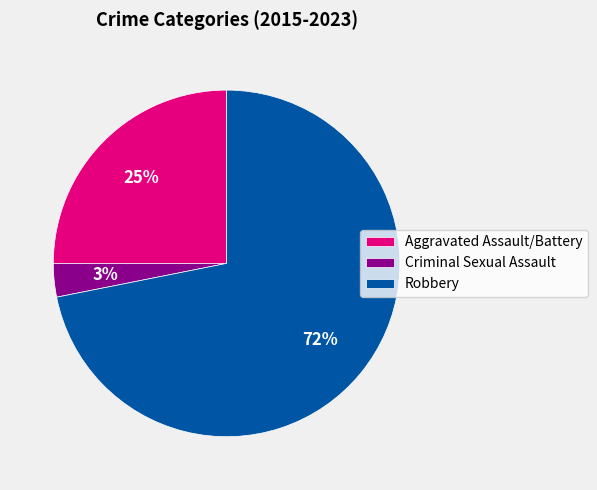

Do Aggravated Assault/Battery and Criminal Sexual Assault together represent more than half of the pie?

No